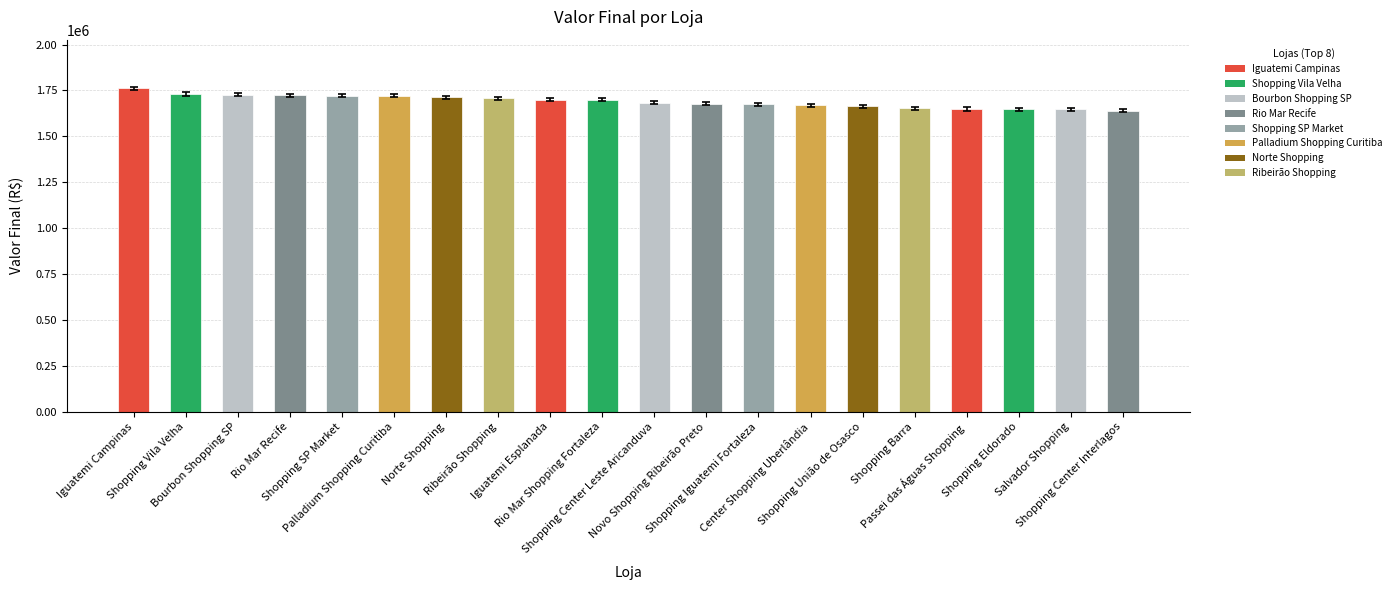

How many values are below 1698430?

10